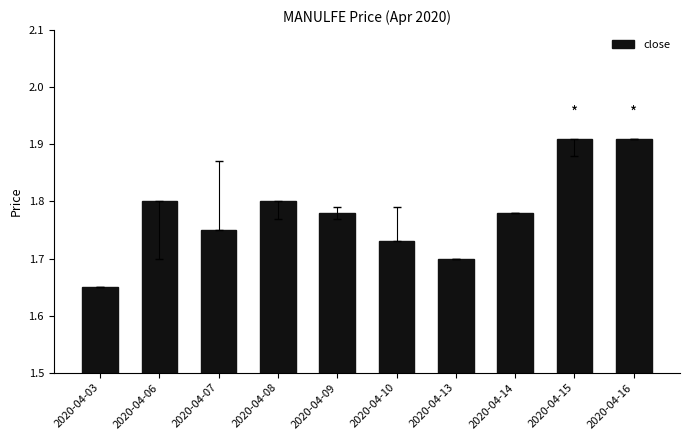

At which category does the chart reach its minimum across all series?

2020-04-03